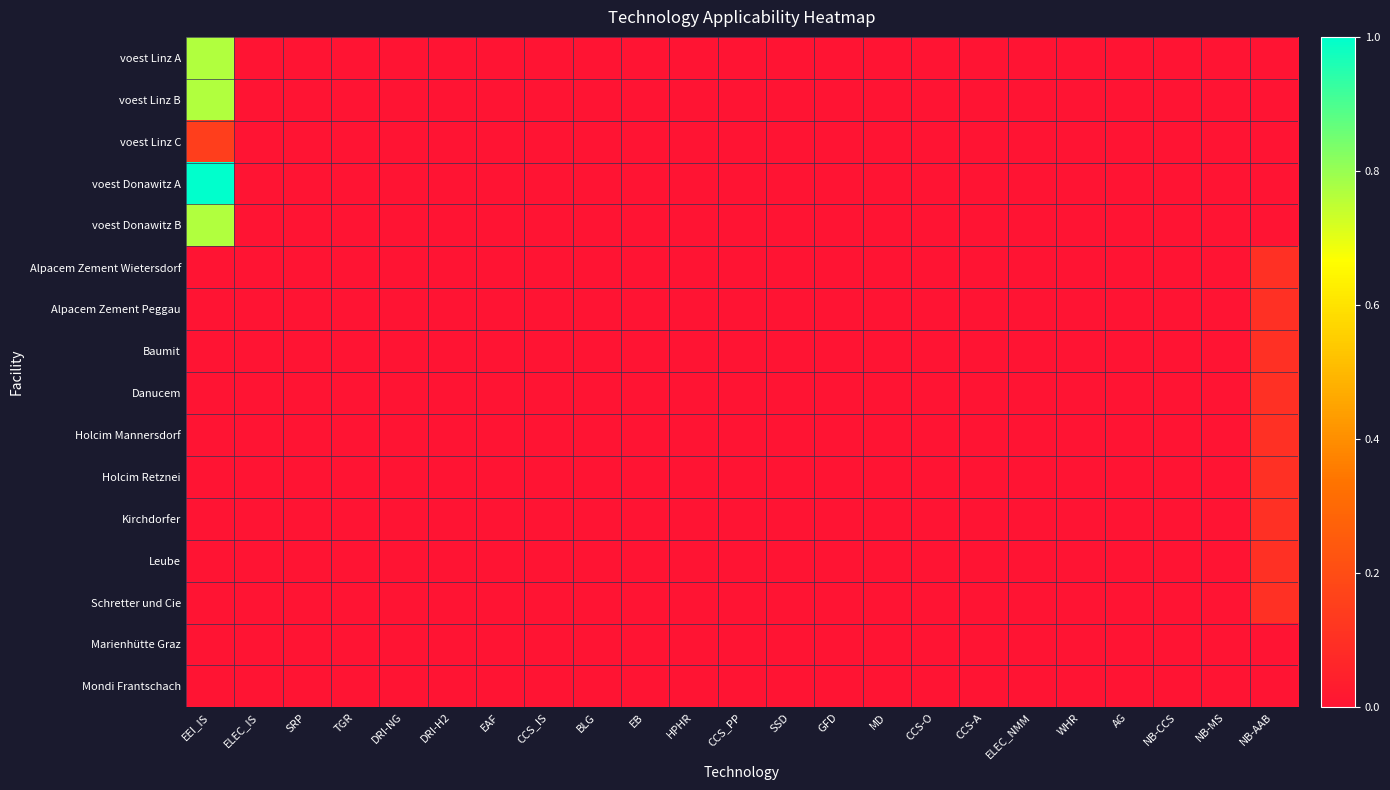

Reading left to right, list all the values displayed in this chart.

voest Linz A: EEI_IS=0.8	ELEC_IS=0.0	SRP=0.0	TGR=0.0	DRI-NG=0.0	DRI-H2=0.0	EAF=0.0	CCS_IS=0.0	BLG=0.0	EB=0.0	HPHR=0.0	CCS_PP=0.0	SSD=0.0	GFD=0.0	MD=0.0	CCS-O=0.0	CCS-A=0.0	ELEC_NMM=0.0	WHR=0.0	AG=0.0	NB-CCS=0.0	NB-MS=0.0	NB-AAB=0.0
voest Linz B: EEI_IS=0.8	ELEC_IS=0.0	SRP=0.0	TGR=0.0	DRI-NG=0.0	DRI-H2=0.0	EAF=0.0	CCS_IS=0.0	BLG=0.0	EB=0.0	HPHR=0.0	CCS_PP=0.0	SSD=0.0	GFD=0.0	MD=0.0	CCS-O=0.0	CCS-A=0.0	ELEC_NMM=0.0	WHR=0.0	AG=0.0	NB-CCS=0.0	NB-MS=0.0	NB-AAB=0.0
voest Linz C: EEI_IS=0.1	ELEC_IS=0.0	SRP=0.0	TGR=0.0	DRI-NG=0.0	DRI-H2=0.0	EAF=0.0	CCS_IS=0.0	BLG=0.0	EB=0.0	HPHR=0.0	CCS_PP=0.0	SSD=0.0	GFD=0.0	MD=0.0	CCS-O=0.0	CCS-A=0.0	ELEC_NMM=0.0	WHR=0.0	AG=0.0	NB-CCS=0.0	NB-MS=0.0	NB-AAB=0.0
voest Donawitz A: EEI_IS=1.0	ELEC_IS=0.0	SRP=0.0	TGR=0.0	DRI-NG=0.0	DRI-H2=0.0	EAF=0.0	CCS_IS=0.0	BLG=0.0	EB=0.0	HPHR=0.0	CCS_PP=0.0	SSD=0.0	GFD=0.0	MD=0.0	CCS-O=0.0	CCS-A=0.0	ELEC_NMM=0.0	WHR=0.0	AG=0.0	NB-CCS=0.0	NB-MS=0.0	NB-AAB=0.0
voest Donawitz B: EEI_IS=0.8	ELEC_IS=0.0	SRP=0.0	TGR=0.0	DRI-NG=0.0	DRI-H2=0.0	EAF=0.0	CCS_IS=0.0	BLG=0.0	EB=0.0	HPHR=0.0	CCS_PP=0.0	SSD=0.0	GFD=0.0	MD=0.0	CCS-O=0.0	CCS-A=0.0	ELEC_NMM=0.0	WHR=0.0	AG=0.0	NB-CCS=0.0	NB-MS=0.0	NB-AAB=0.0
Alpacem Zement Wietersdorf: EEI_IS=0.0	ELEC_IS=0.0	SRP=0.0	TGR=0.0	DRI-NG=0.0	DRI-H2=0.0	EAF=0.0	CCS_IS=0.0	BLG=0.0	EB=0.0	HPHR=0.0	CCS_PP=0.0	SSD=0.0	GFD=0.0	MD=0.0	CCS-O=0.0	CCS-A=0.0	ELEC_NMM=0.0	WHR=0.0	AG=0.0	NB-CCS=0.0	NB-MS=0.0	NB-AAB=0.1
Alpacem Zement Peggau: EEI_IS=0.0	ELEC_IS=0.0	SRP=0.0	TGR=0.0	DRI-NG=0.0	DRI-H2=0.0	EAF=0.0	CCS_IS=0.0	BLG=0.0	EB=0.0	HPHR=0.0	CCS_PP=0.0	SSD=0.0	GFD=0.0	MD=0.0	CCS-O=0.0	CCS-A=0.0	ELEC_NMM=0.0	WHR=0.0	AG=0.0	NB-CCS=0.0	NB-MS=0.0	NB-AAB=0.1
Baumit: EEI_IS=0.0	ELEC_IS=0.0	SRP=0.0	TGR=0.0	DRI-NG=0.0	DRI-H2=0.0	EAF=0.0	CCS_IS=0.0	BLG=0.0	EB=0.0	HPHR=0.0	CCS_PP=0.0	SSD=0.0	GFD=0.0	MD=0.0	CCS-O=0.0	CCS-A=0.0	ELEC_NMM=0.0	WHR=0.0	AG=0.0	NB-CCS=0.0	NB-MS=0.0	NB-AAB=0.1
Danucem: EEI_IS=0.0	ELEC_IS=0.0	SRP=0.0	TGR=0.0	DRI-NG=0.0	DRI-H2=0.0	EAF=0.0	CCS_IS=0.0	BLG=0.0	EB=0.0	HPHR=0.0	CCS_PP=0.0	SSD=0.0	GFD=0.0	MD=0.0	CCS-O=0.0	CCS-A=0.0	ELEC_NMM=0.0	WHR=0.0	AG=0.0	NB-CCS=0.0	NB-MS=0.0	NB-AAB=0.1
Holcim Mannersdorf: EEI_IS=0.0	ELEC_IS=0.0	SRP=0.0	TGR=0.0	DRI-NG=0.0	DRI-H2=0.0	EAF=0.0	CCS_IS=0.0	BLG=0.0	EB=0.0	HPHR=0.0	CCS_PP=0.0	SSD=0.0	GFD=0.0	MD=0.0	CCS-O=0.0	CCS-A=0.0	ELEC_NMM=0.0	WHR=0.0	AG=0.0	NB-CCS=0.0	NB-MS=0.0	NB-AAB=0.1
Holcim Retznei: EEI_IS=0.0	ELEC_IS=0.0	SRP=0.0	TGR=0.0	DRI-NG=0.0	DRI-H2=0.0	EAF=0.0	CCS_IS=0.0	BLG=0.0	EB=0.0	HPHR=0.0	CCS_PP=0.0	SSD=0.0	GFD=0.0	MD=0.0	CCS-O=0.0	CCS-A=0.0	ELEC_NMM=0.0	WHR=0.0	AG=0.0	NB-CCS=0.0	NB-MS=0.0	NB-AAB=0.1
Kirchdorfer: EEI_IS=0.0	ELEC_IS=0.0	SRP=0.0	TGR=0.0	DRI-NG=0.0	DRI-H2=0.0	EAF=0.0	CCS_IS=0.0	BLG=0.0	EB=0.0	HPHR=0.0	CCS_PP=0.0	SSD=0.0	GFD=0.0	MD=0.0	CCS-O=0.0	CCS-A=0.0	ELEC_NMM=0.0	WHR=0.0	AG=0.0	NB-CCS=0.0	NB-MS=0.0	NB-AAB=0.1
Leube: EEI_IS=0.0	ELEC_IS=0.0	SRP=0.0	TGR=0.0	DRI-NG=0.0	DRI-H2=0.0	EAF=0.0	CCS_IS=0.0	BLG=0.0	EB=0.0	HPHR=0.0	CCS_PP=0.0	SSD=0.0	GFD=0.0	MD=0.0	CCS-O=0.0	CCS-A=0.0	ELEC_NMM=0.0	WHR=0.0	AG=0.0	NB-CCS=0.0	NB-MS=0.0	NB-AAB=0.1
Schretter und Cie: EEI_IS=0.0	ELEC_IS=0.0	SRP=0.0	TGR=0.0	DRI-NG=0.0	DRI-H2=0.0	EAF=0.0	CCS_IS=0.0	BLG=0.0	EB=0.0	HPHR=0.0	CCS_PP=0.0	SSD=0.0	GFD=0.0	MD=0.0	CCS-O=0.0	CCS-A=0.0	ELEC_NMM=0.0	WHR=0.0	AG=0.0	NB-CCS=0.0	NB-MS=0.0	NB-AAB=0.1
Marienhütte Graz: EEI_IS=0.0	ELEC_IS=0.0	SRP=0.0	TGR=0.0	DRI-NG=0.0	DRI-H2=0.0	EAF=0.0	CCS_IS=0.0	BLG=0.0	EB=0.0	HPHR=0.0	CCS_PP=0.0	SSD=0.0	GFD=0.0	MD=0.0	CCS-O=0.0	CCS-A=0.0	ELEC_NMM=0.0	WHR=0.0	AG=0.0	NB-CCS=0.0	NB-MS=0.0	NB-AAB=0.0
Mondi Frantschach: EEI_IS=0.0	ELEC_IS=0.0	SRP=0.0	TGR=0.0	DRI-NG=0.0	DRI-H2=0.0	EAF=0.0	CCS_IS=0.0	BLG=0.0	EB=0.0	HPHR=0.0	CCS_PP=0.0	SSD=0.0	GFD=0.0	MD=0.0	CCS-O=0.0	CCS-A=0.0	ELEC_NMM=0.0	WHR=0.0	AG=0.0	NB-CCS=0.0	NB-MS=0.0	NB-AAB=0.0